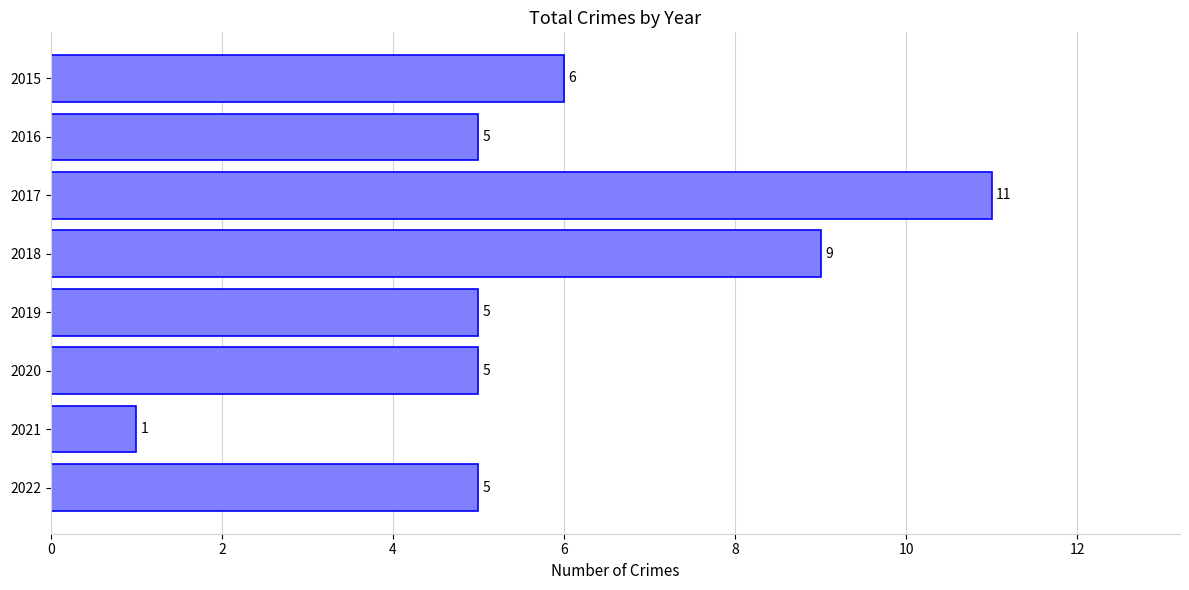

How many series are shown in this chart?

1